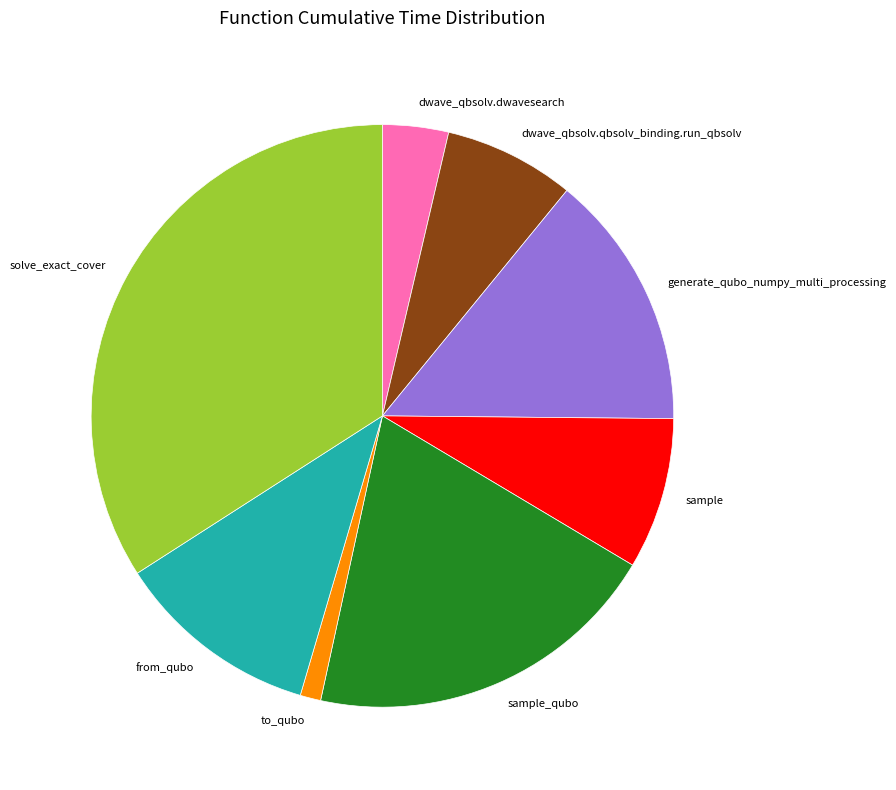

Which category has the biggest portion of the pie?

solve_exact_cover